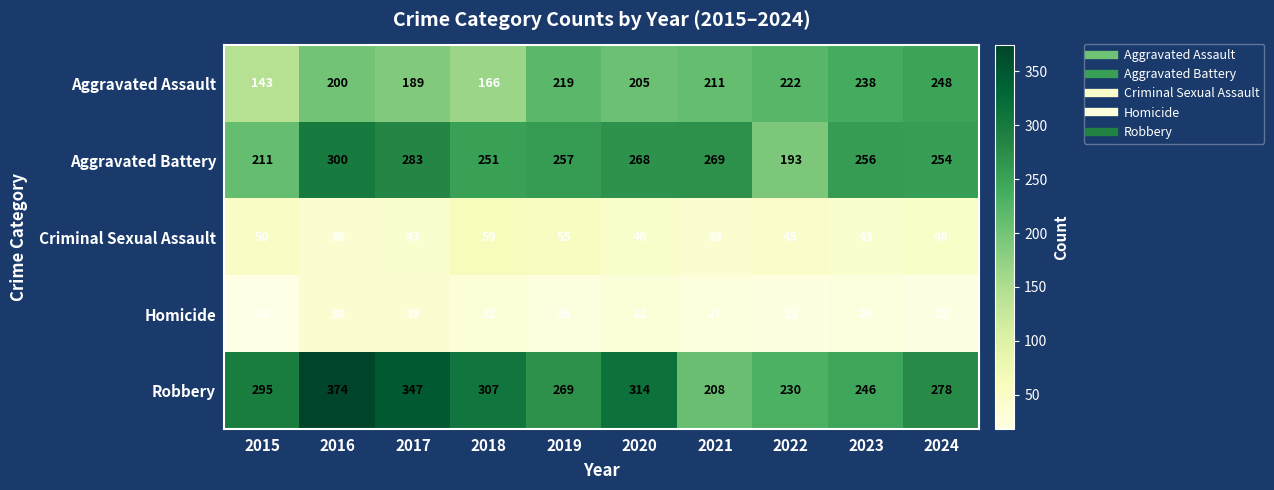

What is the difference between the maximum and second lowest values in the Aggravated Assault series?

82